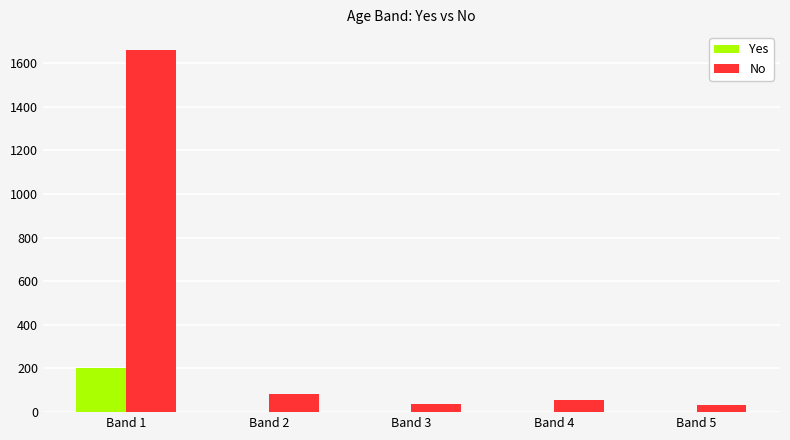

Which category has the highest value in the No series?

Band 1